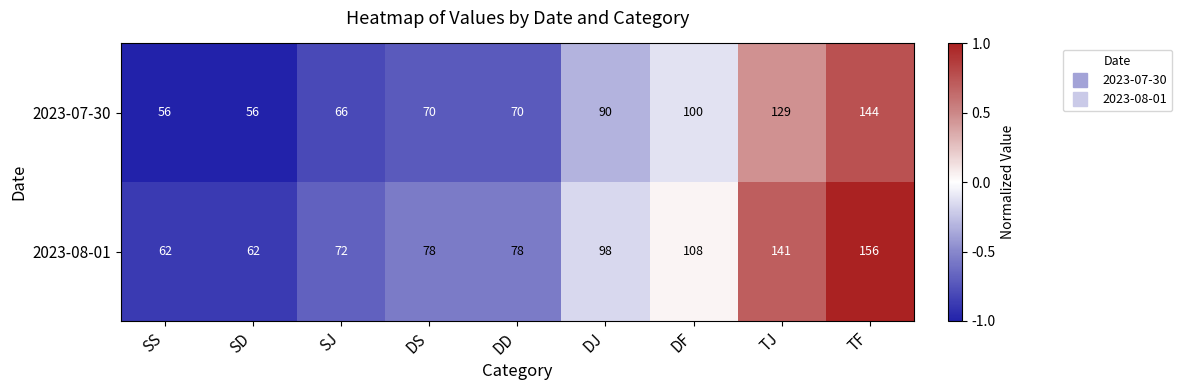

The 2023-08-01 series shows 130 at DS. True or false?

False